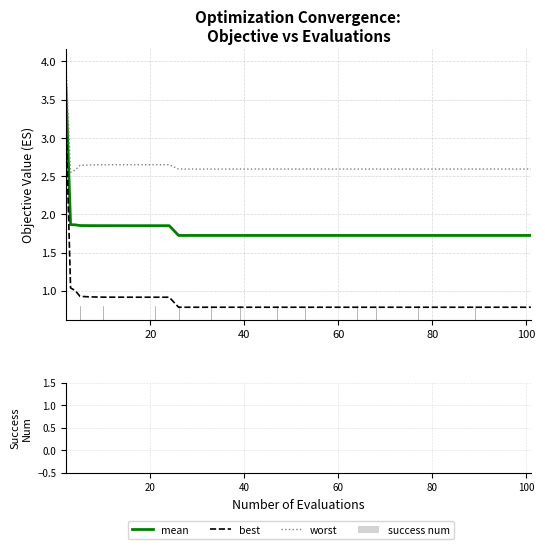

Which series has the largest total across all categories?

worst